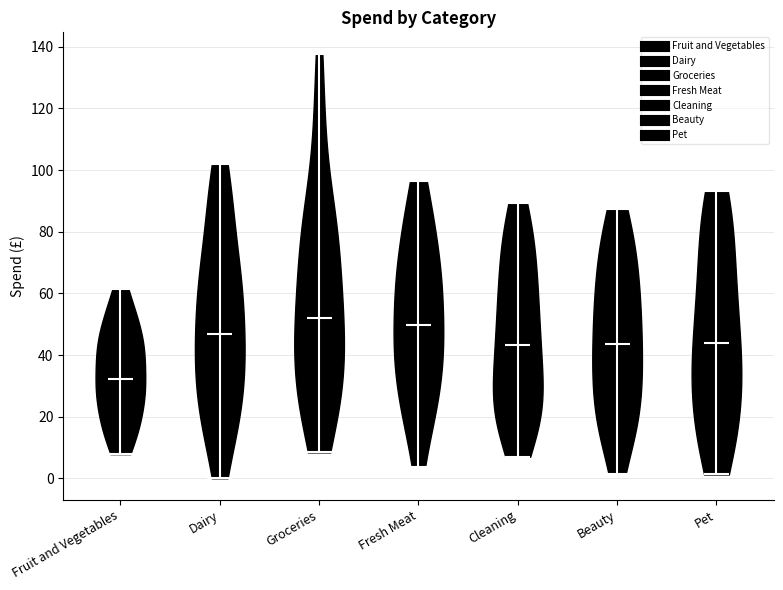

What is the lowest point the violin for Fresh Meat reaches on the y-axis? The values are not printed on the chart, so give them approximately, as read against the axis.

4